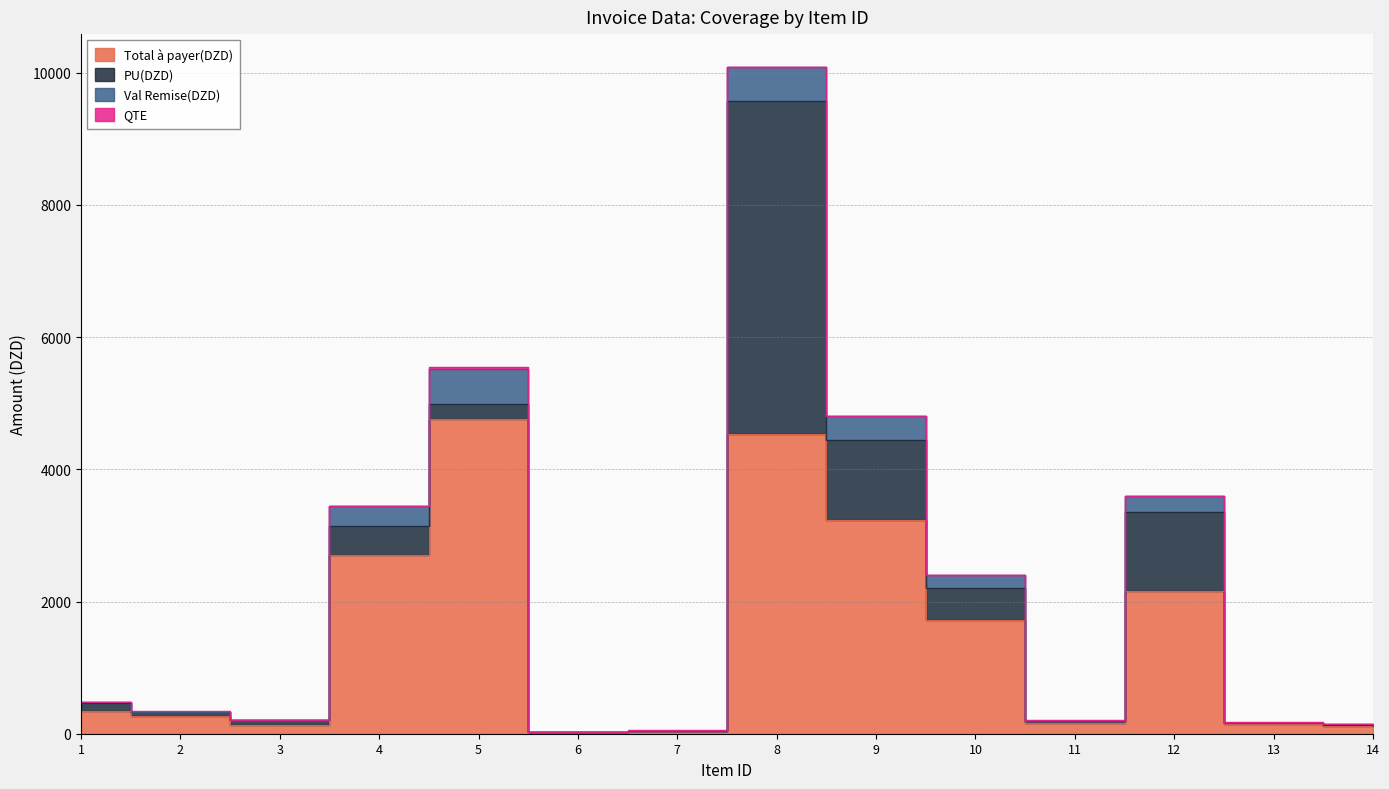

Which category has the highest value in the QTE series?

5